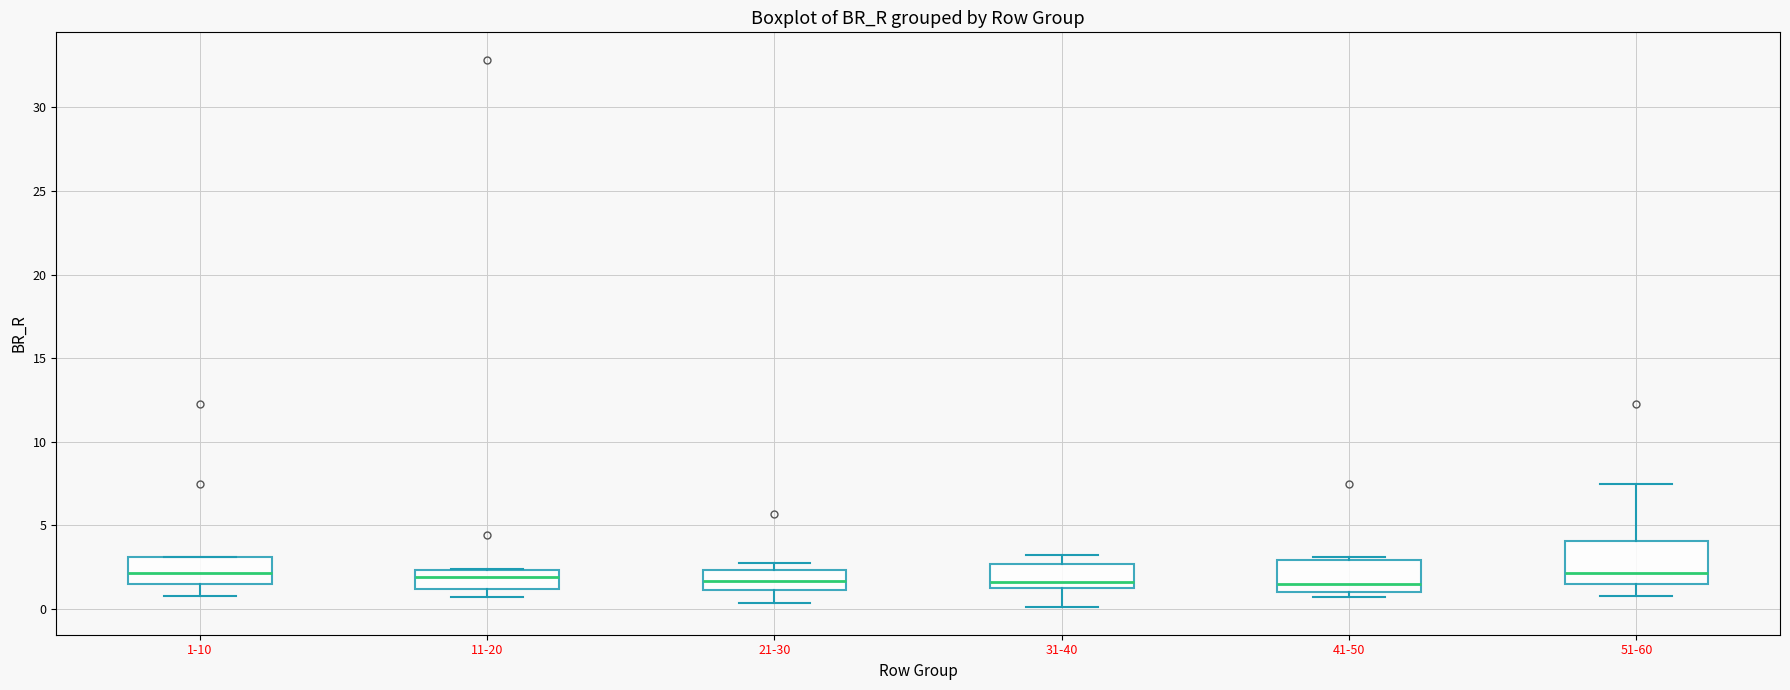

Reading left to right, read every box against the y-axis: the position of its median line, the range the box covers, and the ends of its whiskers. The values are not printed on the chart, so give them approximately, as read against the axis.

1-10: median 2.0, box 1.5 to 3.0, whiskers 1.0 to 3.0
11-20: median 2.0, box 1.0 to 2.5, whiskers 0.5 to 2.5
21-30: median 1.5, box 1.0 to 2.5, whiskers 0.5 to 3.0
31-40: median 1.5, box 1.0 to 2.5, whiskers 0.0 to 3.0
41-50: median 1.5, box 1.0 to 3.0, whiskers 0.5 to 3.0 (just above the box's upper edge)
51-60: median 2.0, box 1.5 to 4.0, whiskers 1.0 to 7.5